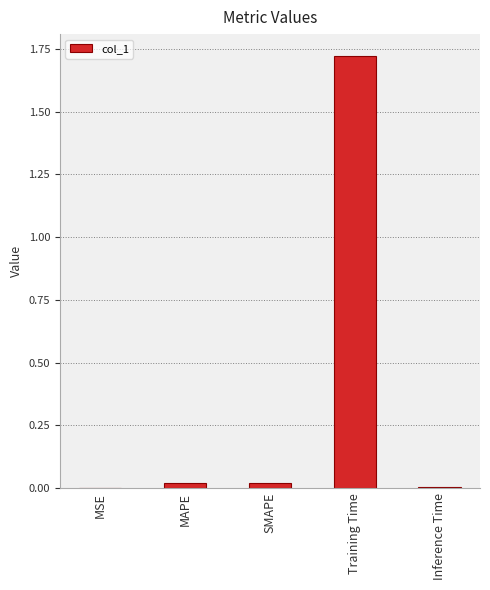

Which has a higher value, Training Time or MSE?

Training Time